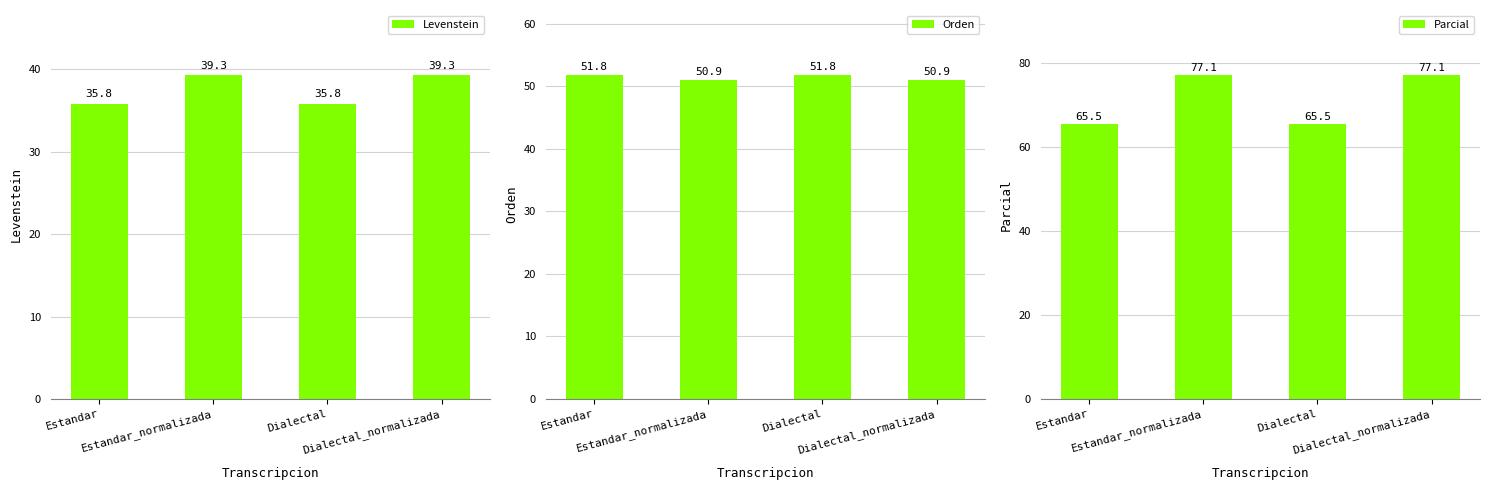

What is the difference between the highest and lowest values at Dialectal_normalizada?

37.8